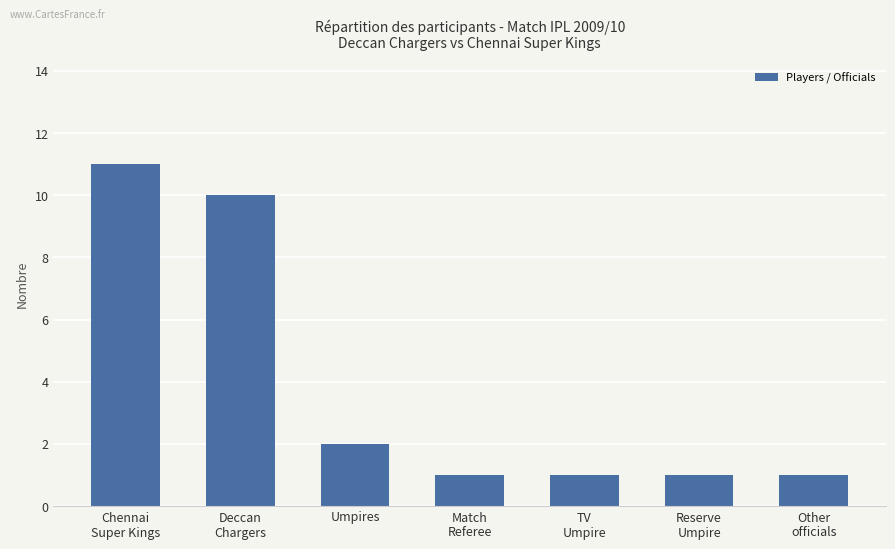

Reading left to right, what are all the values shown in this chart?

Chennai
Super Kings=11	Deccan
Chargers=10	Umpires=2	Match
Referee=1	TV
Umpire=1	Reserve
Umpire=1	Other
officials=1